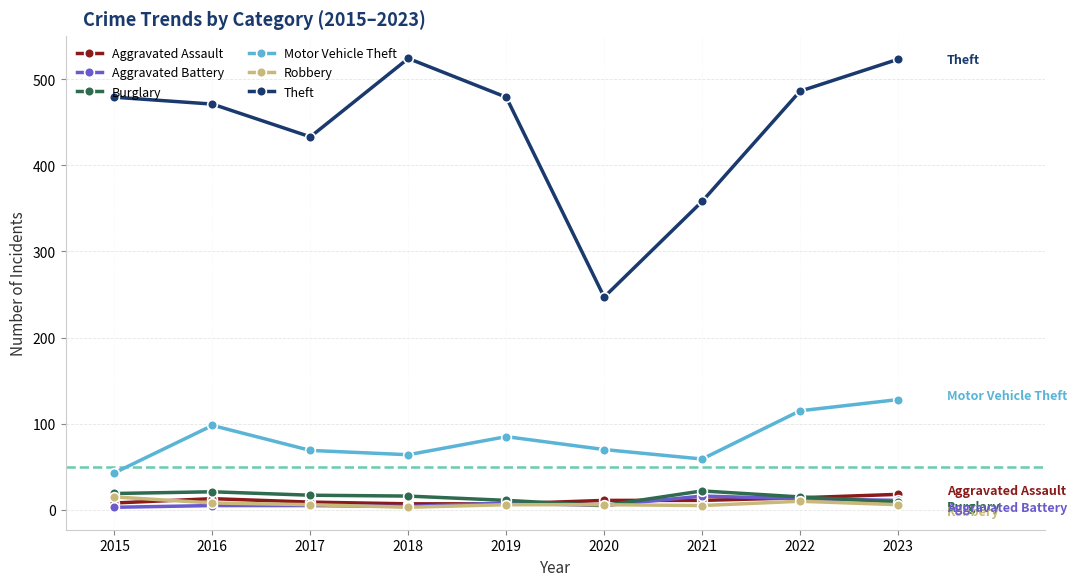

True or false: Burglary has more than 0 interior local peaks.

True